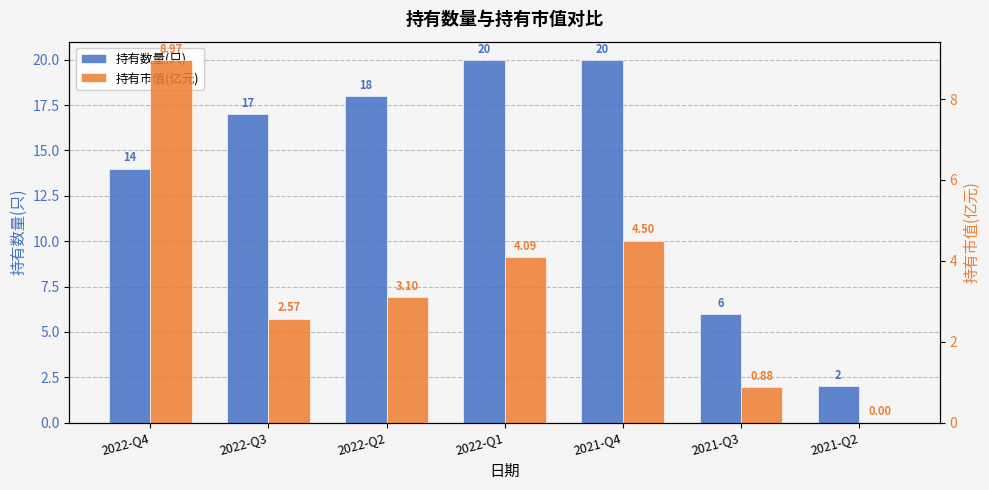

Where is 持有市值(亿元) nearest to the value 4?

2022-Q1